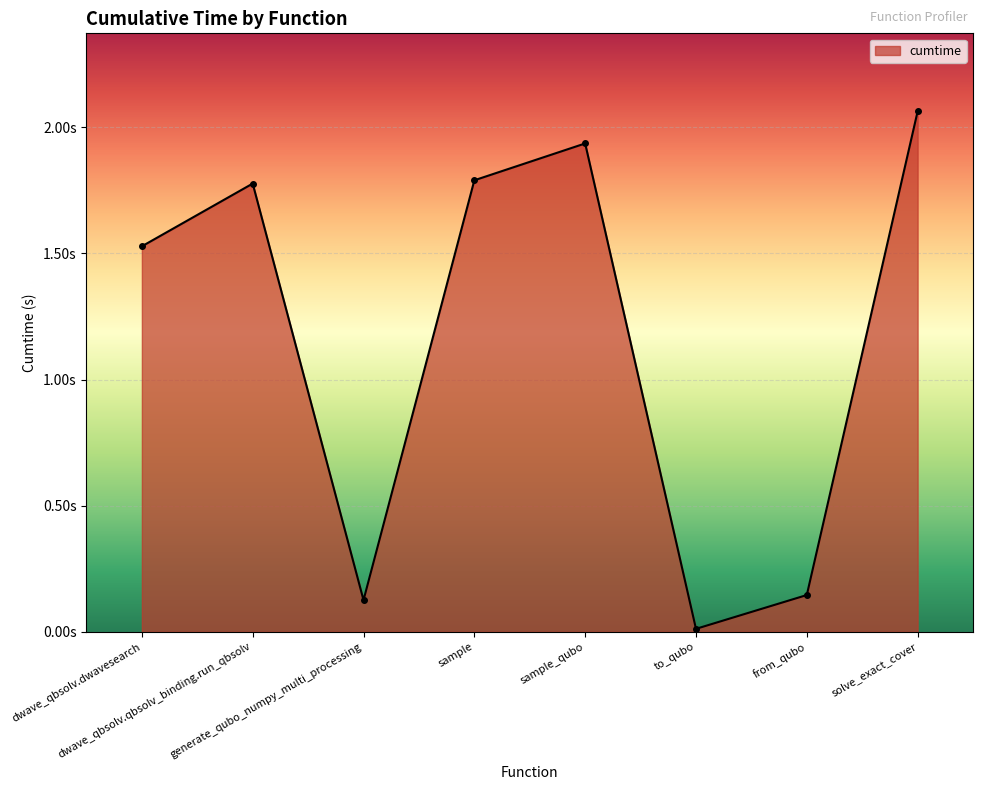

Rank the categories by value from highest to lowest.

solve_exact_cover, sample_qubo, sample, dwave_qbsolv.qbsolv_binding.run_qbsolv, dwave_qbsolv.dwavesearch, from_qubo, generate_qubo_numpy_multi_processing, to_qubo